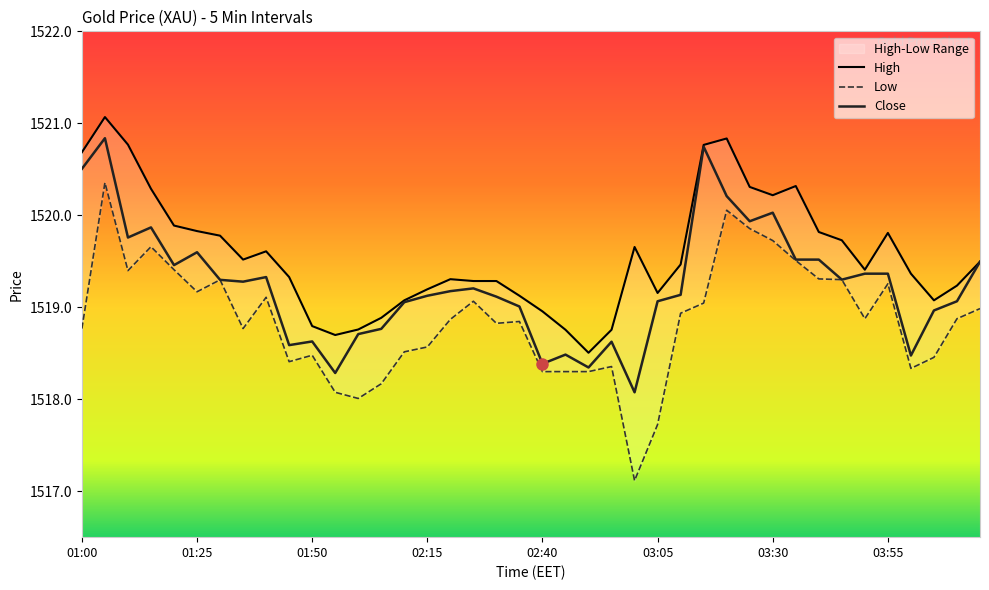

At which label is Close closest to 1519?

02:35